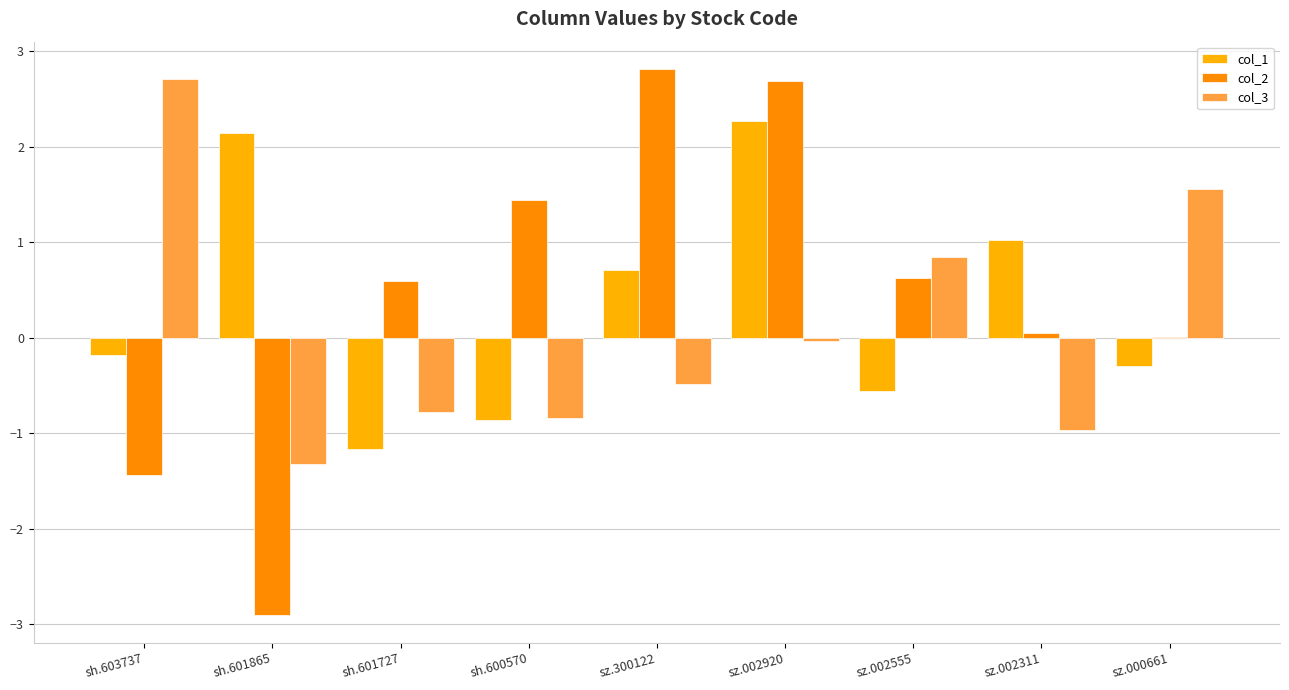

Which has a higher value, sz.002920 or sh.603737?

sz.002920